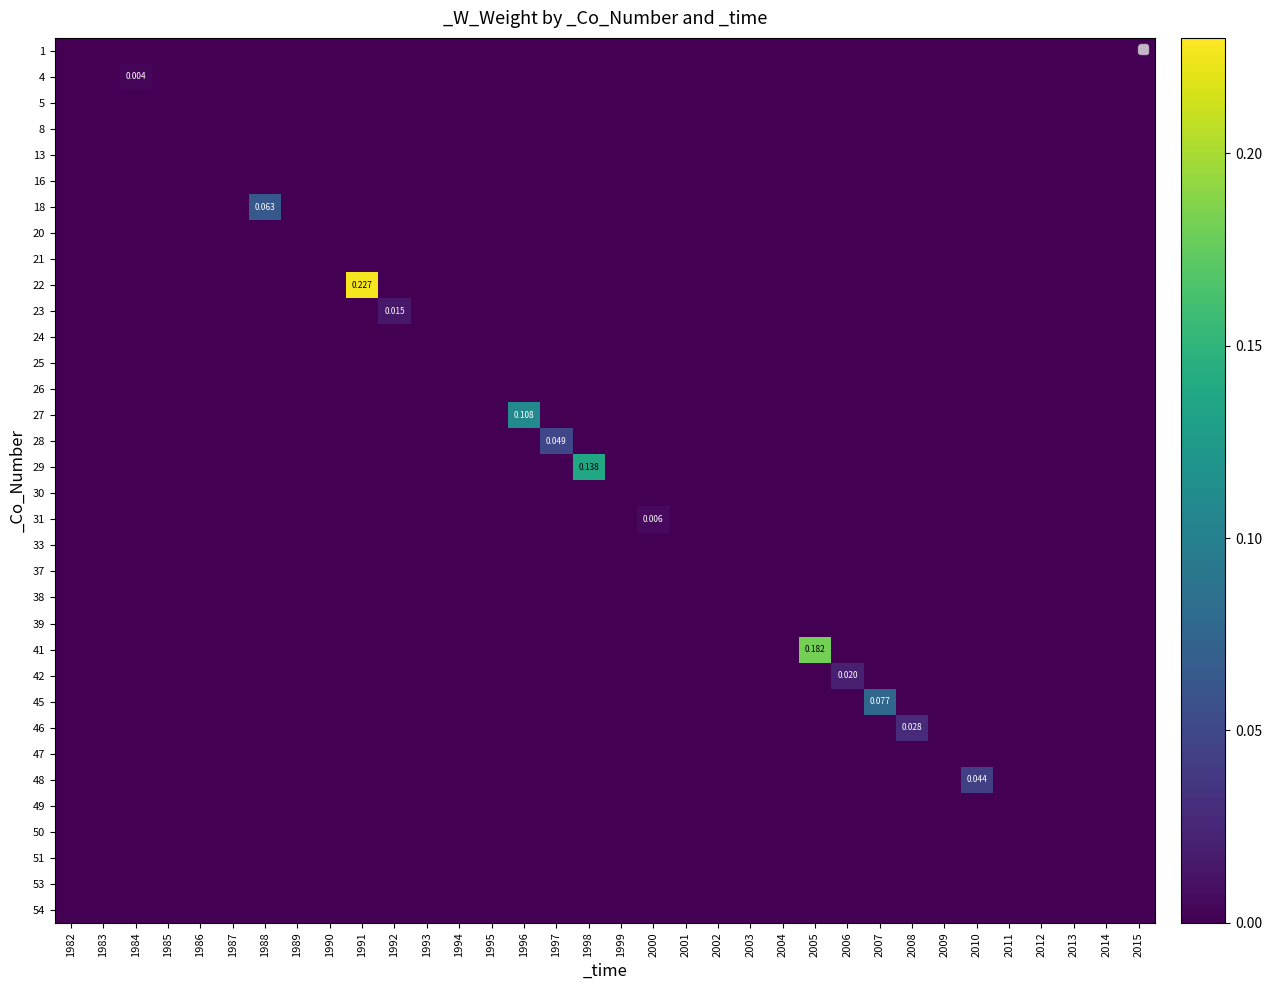

At how many categories does at least one series exceed 0?

13